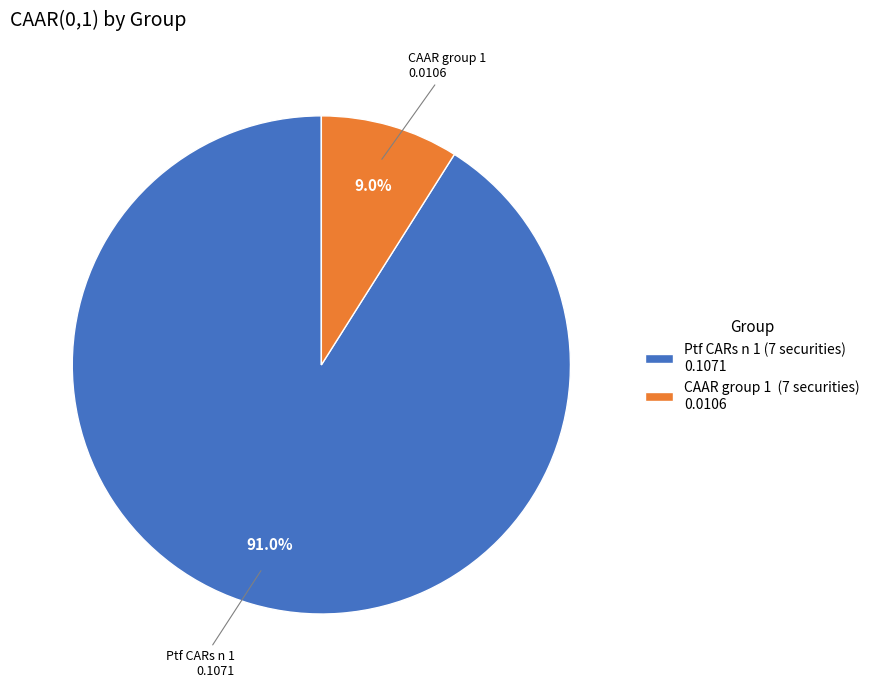

Which slice is the largest?

Ptf CARs n 1 (7 securities)